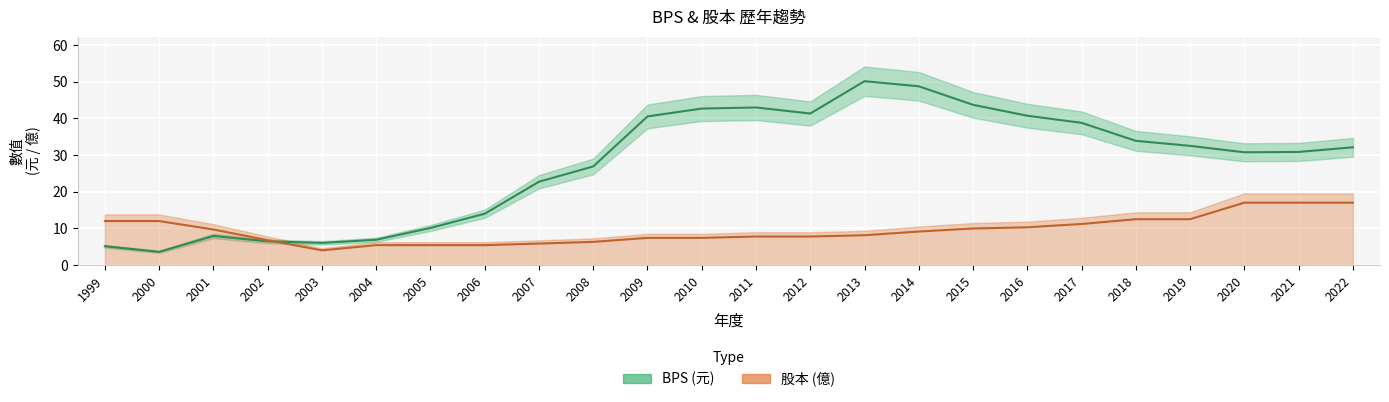

What is the highest value of the BPS series?

50.1